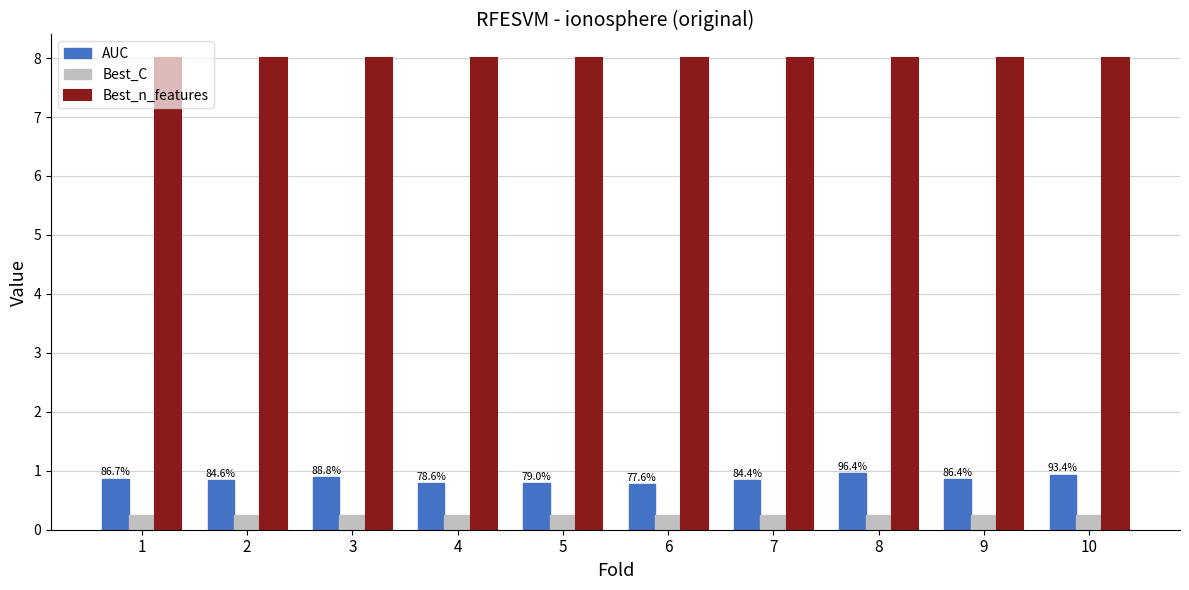

How many categories are shown in the chart?

10